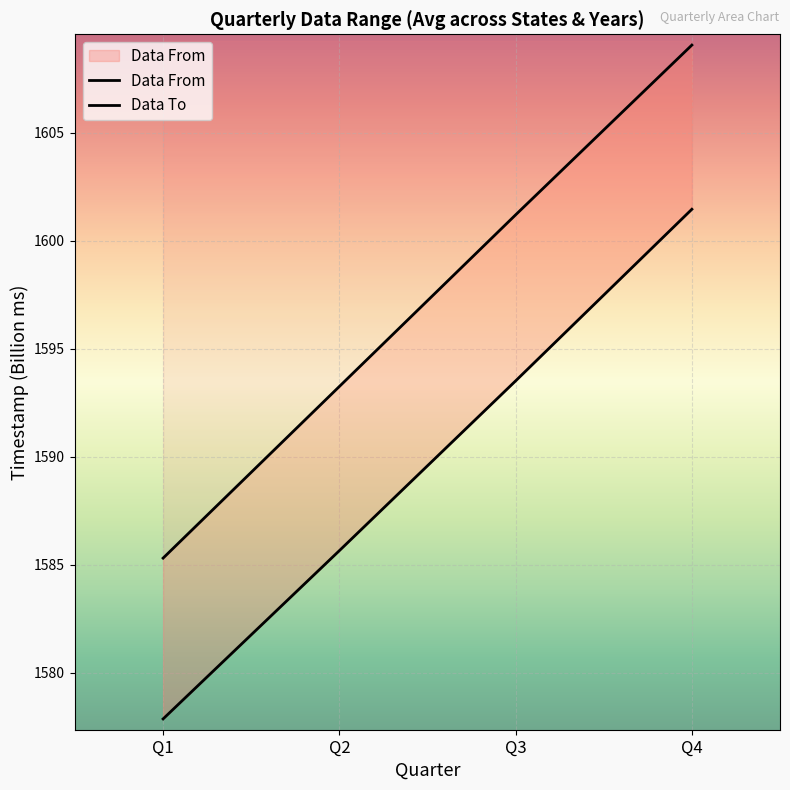

List the labels in order of Data From (avg, scaled) value, smallest first.

Q1, Q2, Q3, Q4